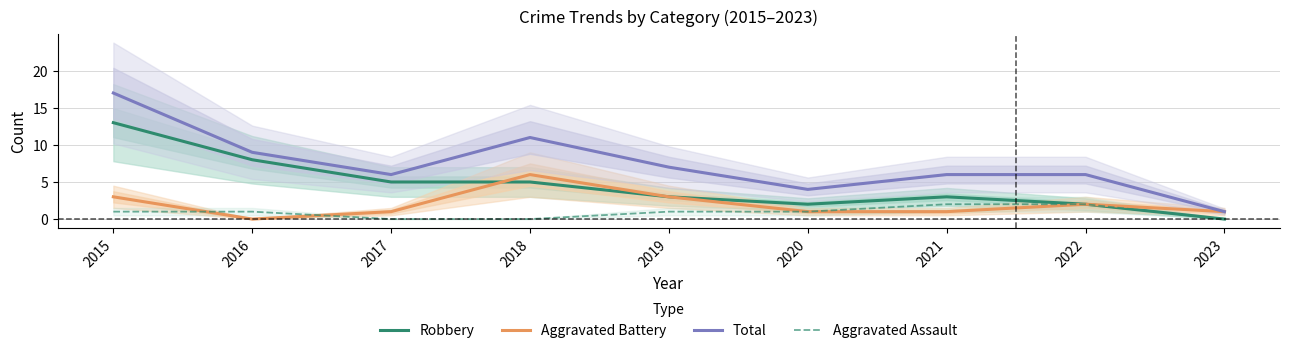

How many positive values does the Robbery series have?

8